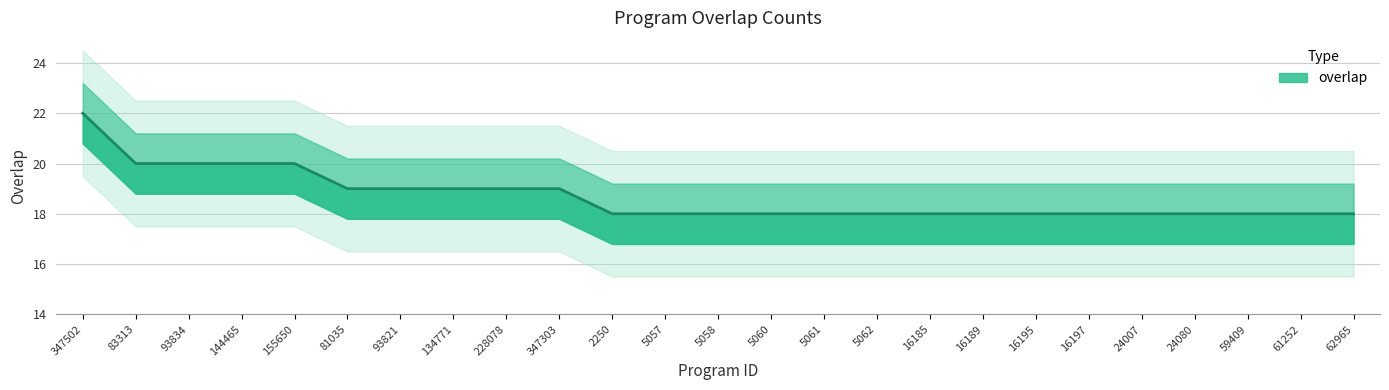

Where is the data nearest to the value 20?

83313